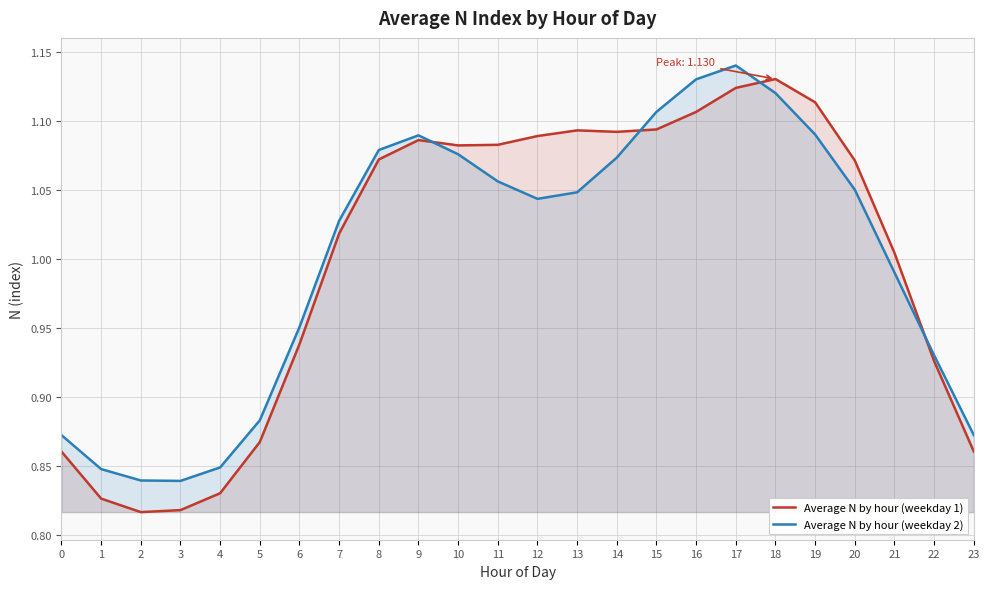

Is the value of Average N by hour (weekday 1) at 11 greater than the value of Average N by hour (weekday 2) at 8?

Yes